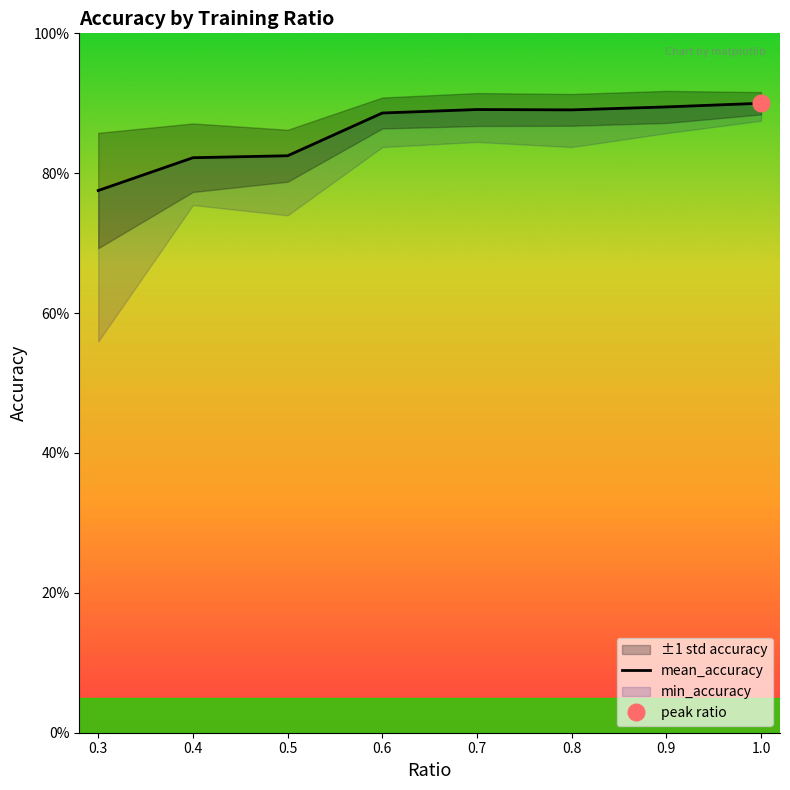

Which has a higher value, 0.7 or 0.6?

0.7